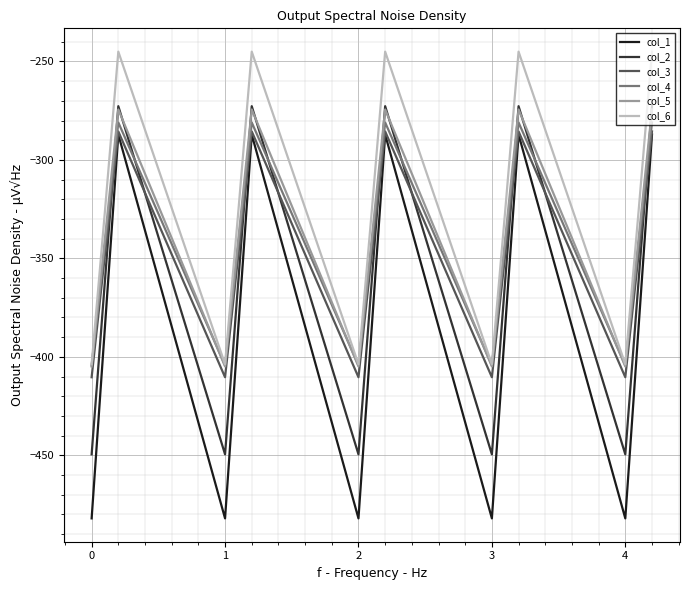

True or false: col_6 and col_2 intersect in this chart.

False